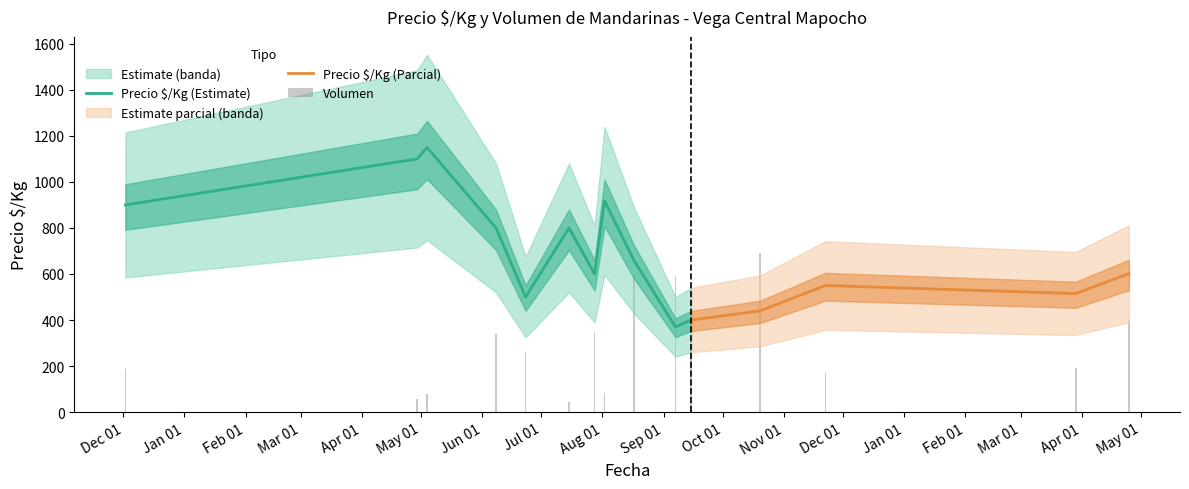

What is the highest value of the Precio $/Kg (Estimate) series?

1150.0